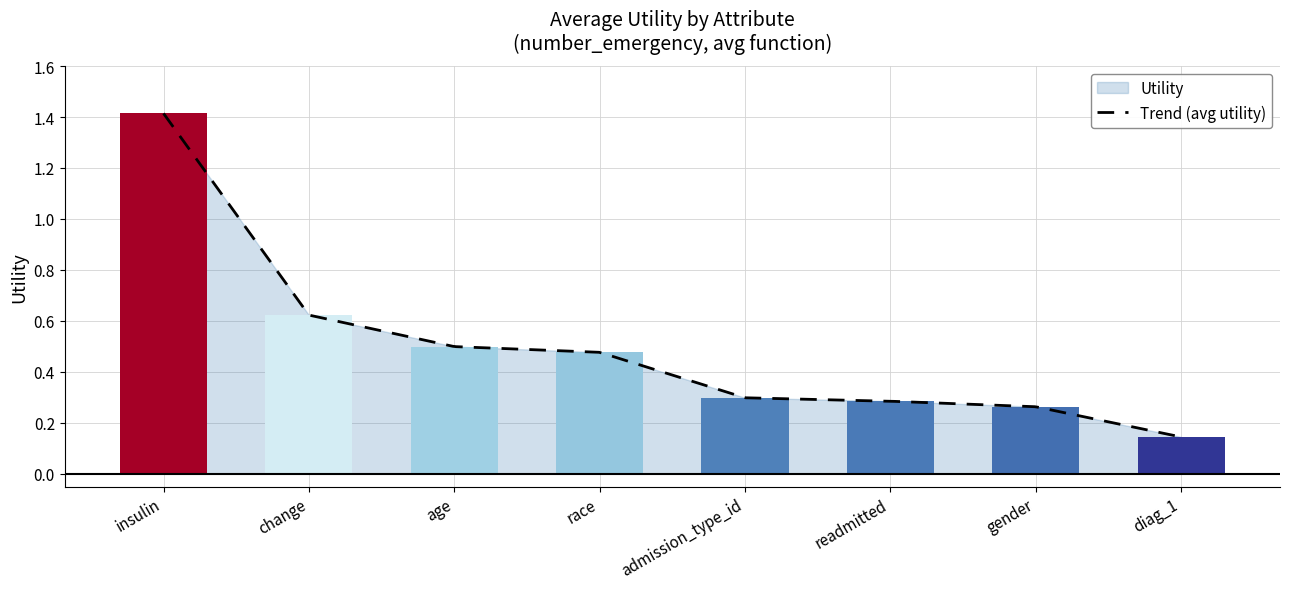

What position from the left is diag_1?

8